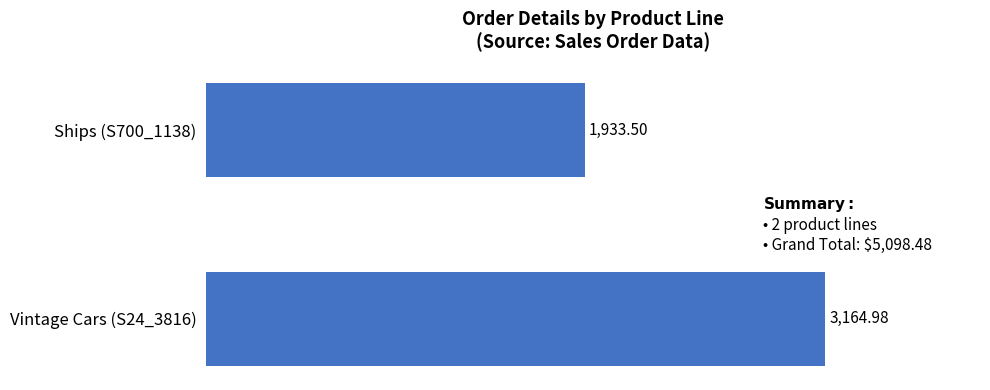

Which has a higher value, Ships (S700_1138) or Vintage Cars (S24_3816)?

Vintage Cars (S24_3816)